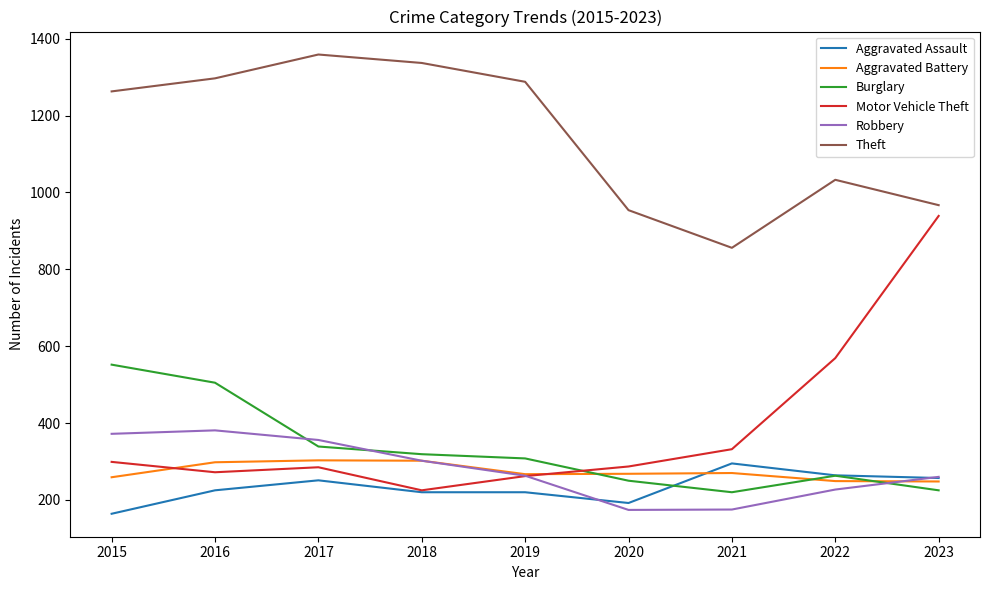

True or false: Aggravated Assault has a value of 225 at 2016.

True